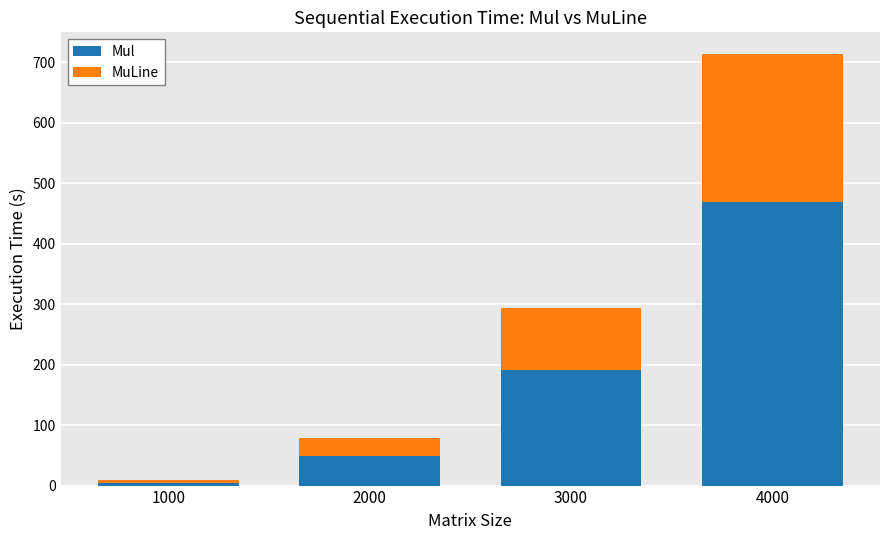

What is the total value across all series at 3000?

294.2